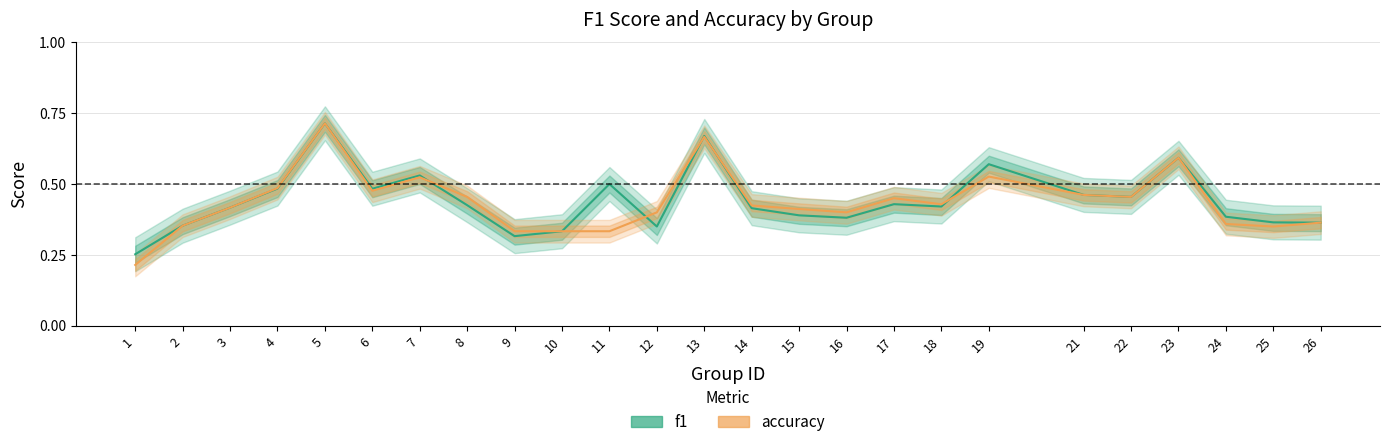

How many lines are shown in the chart?

2